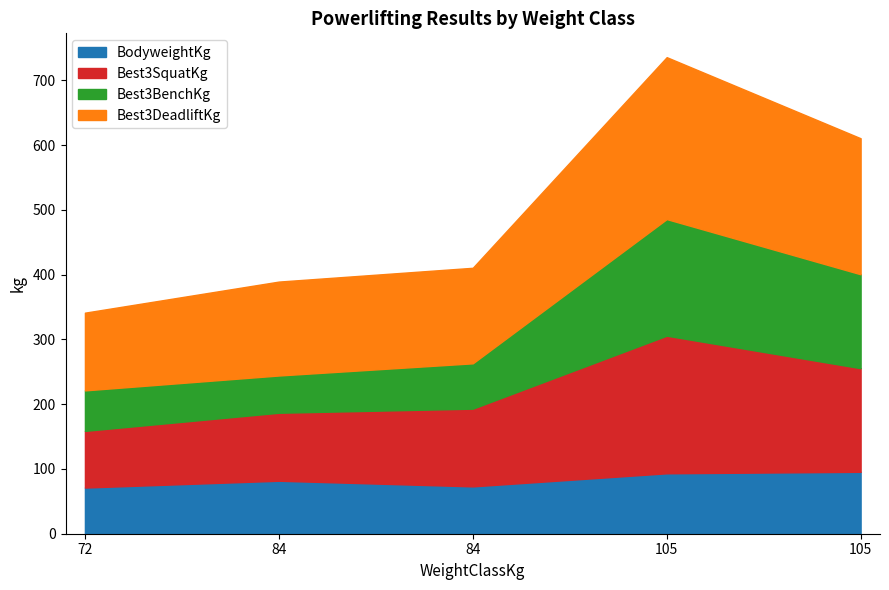

In Best3BenchKg, how many points are higher than both neighbors (excluding endpoints)?

1